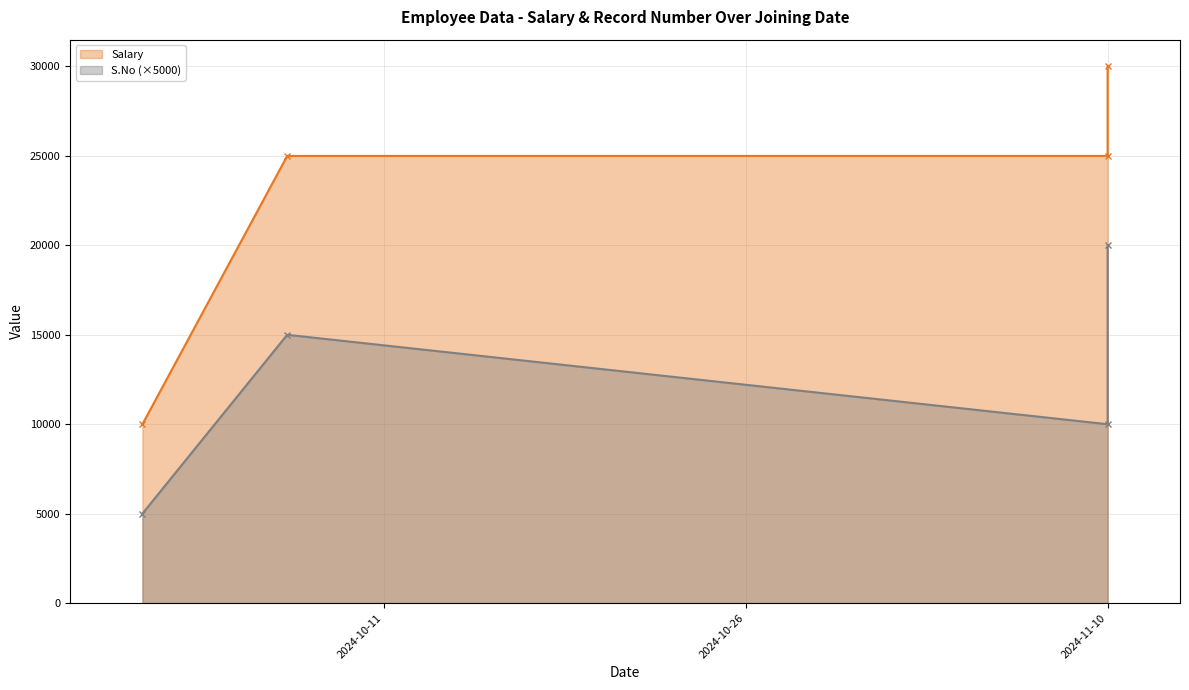

Where is the data nearest to the value 20000?

2024-11-10